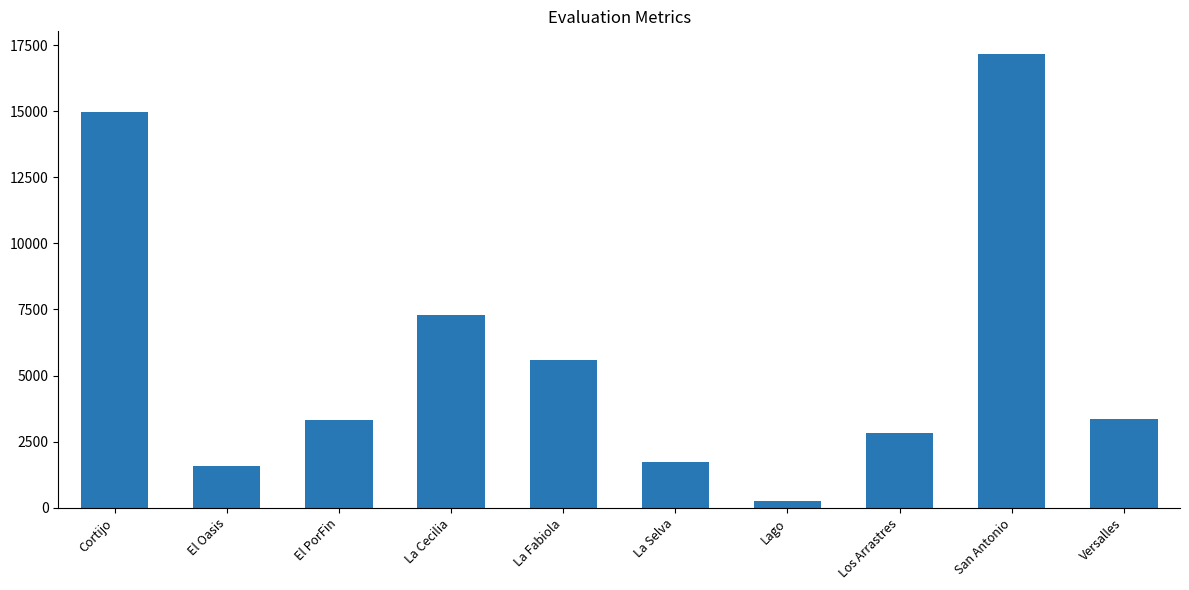

How many bars are there in total?

10